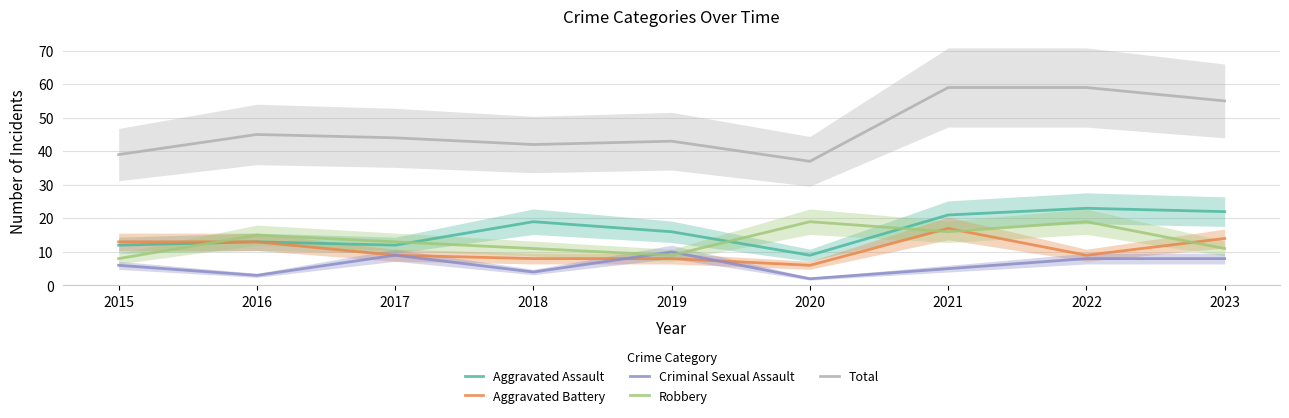

The value of Criminal Sexual Assault at 2017 is 9. True or false?

True